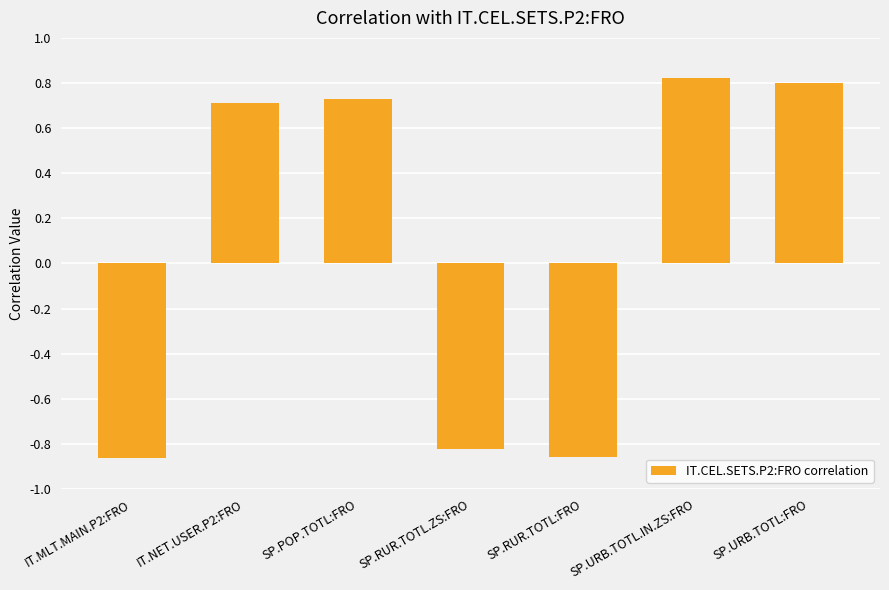

How many data points does each series have?

7